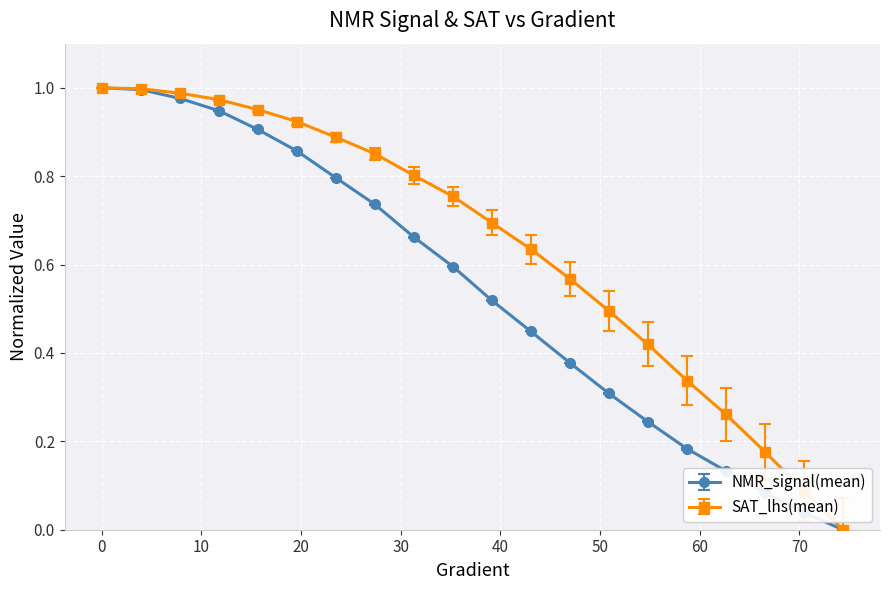

Rank the series by their average value, from lowest to highest.

NMR_signal(mean), SAT_lhs(mean)